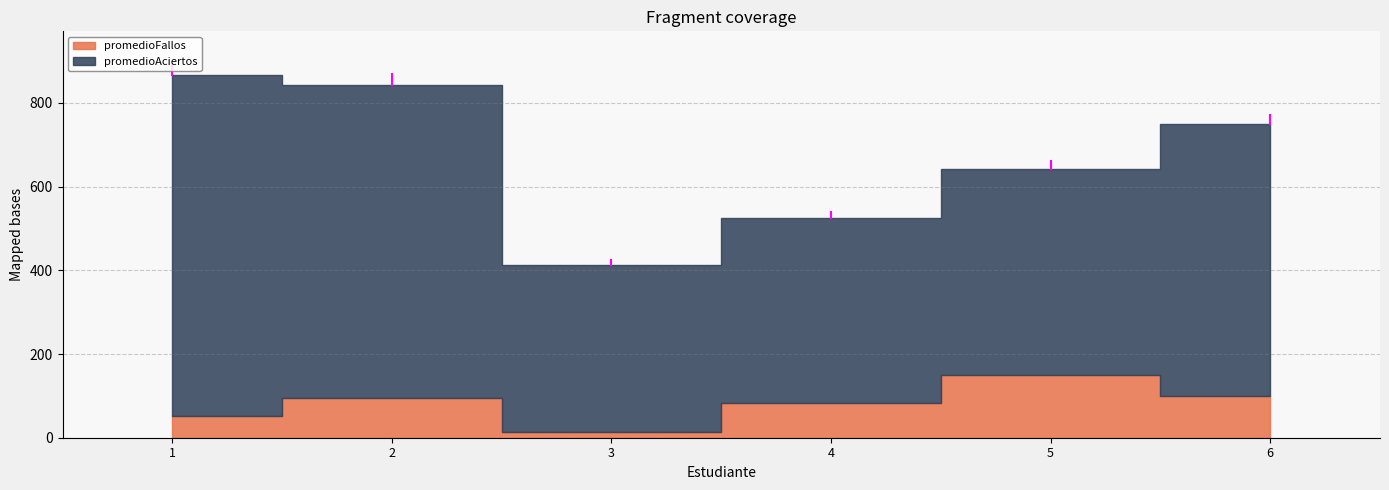

True or false: promedioFallos and promedioAciertos intersect in this chart.

False